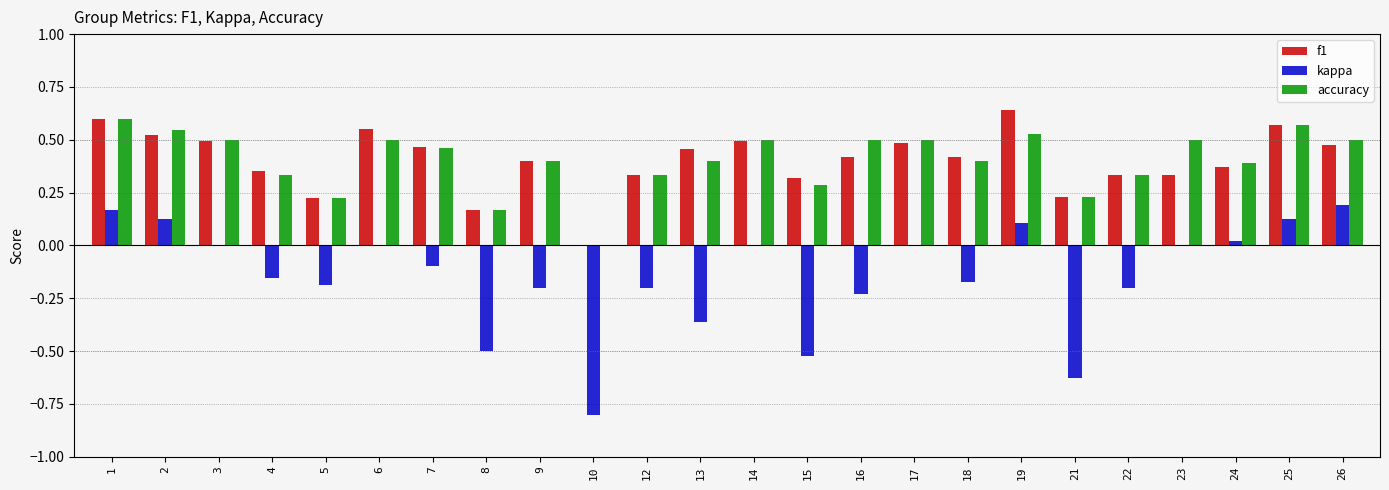

At which category is the sum across all series the highest?

1